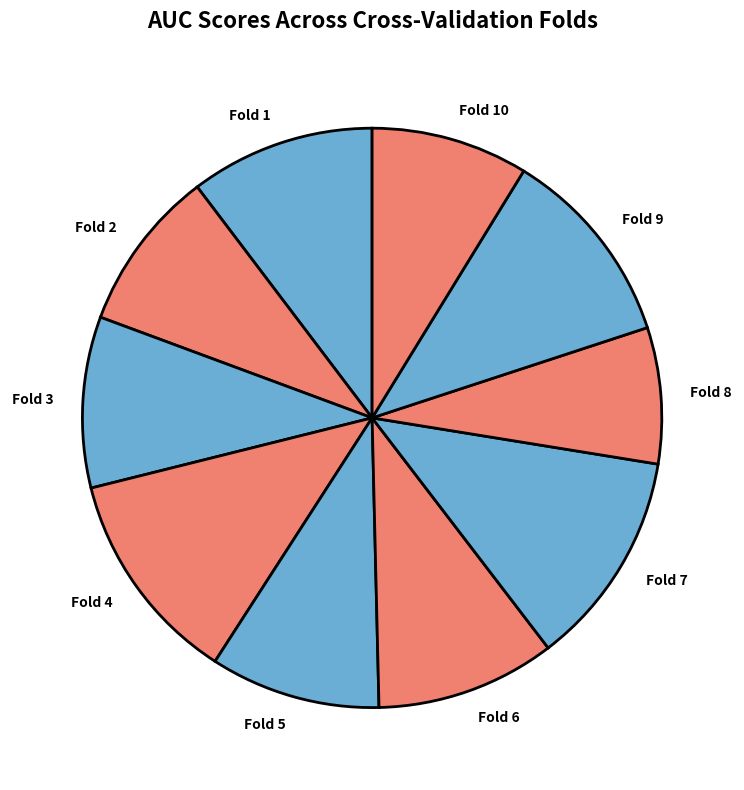

Is it true that Fold 6 is 1% of the pie?

False